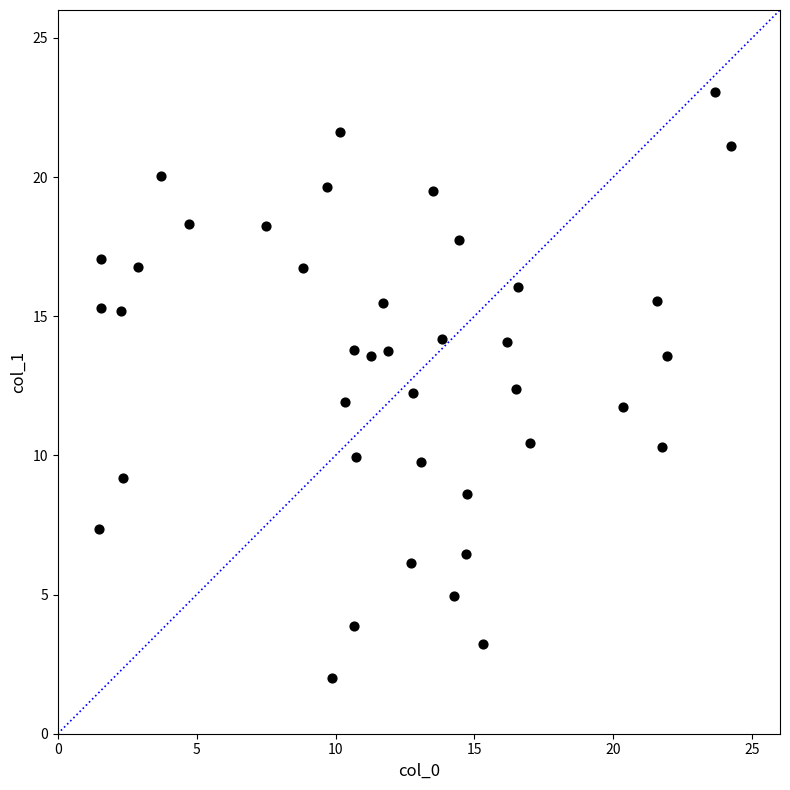

What is the range of Y values (max minus min)?

21.0